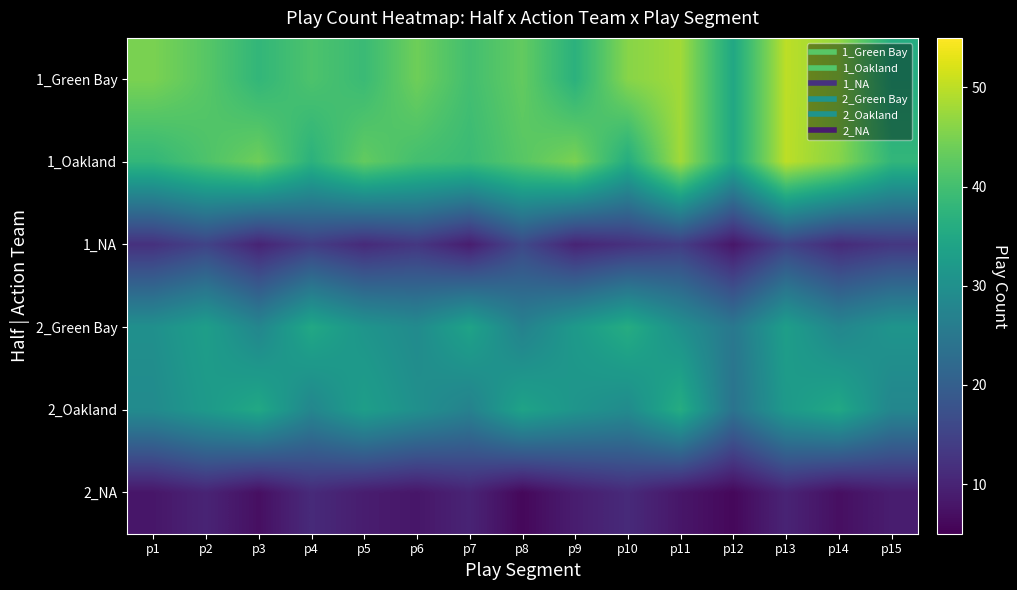

At which category is the sum across all series the highest?

p13